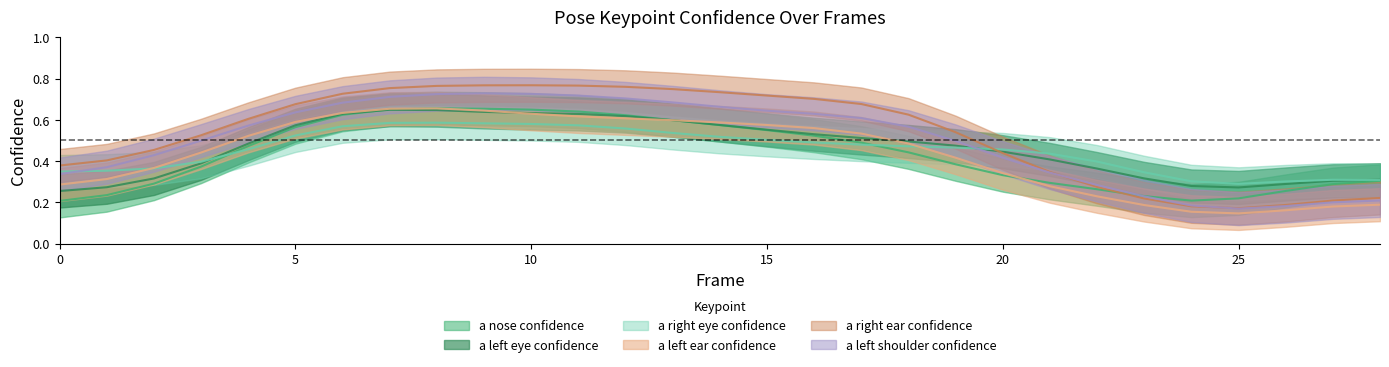

Which series has the largest total across all categories?

a_right_ear_confidence